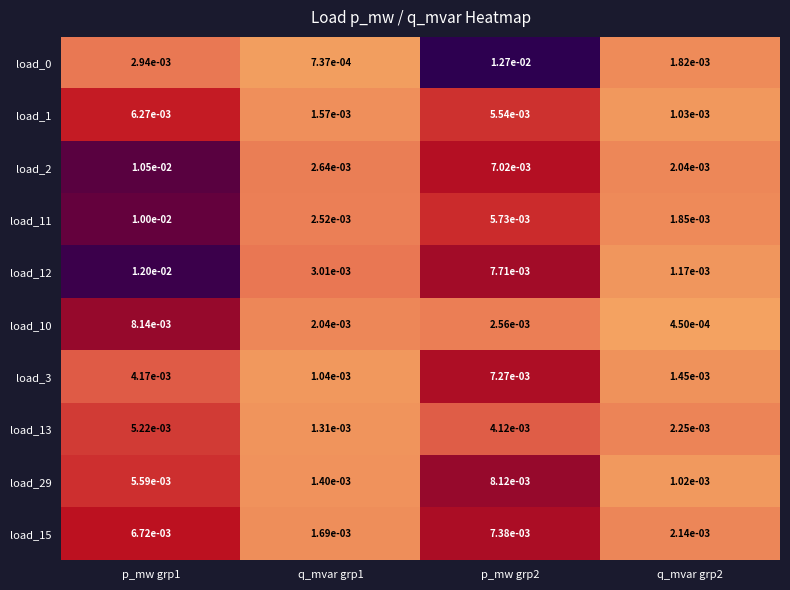

Is the value of load_15 at q_mvar grp1 greater than the value of load_10 at q_mvar grp1?

No